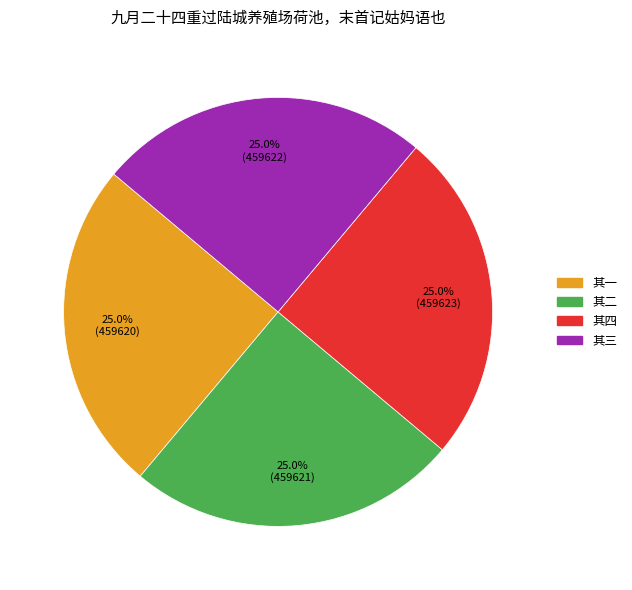

True or false: 其二 accounts for 16% of the total.

False